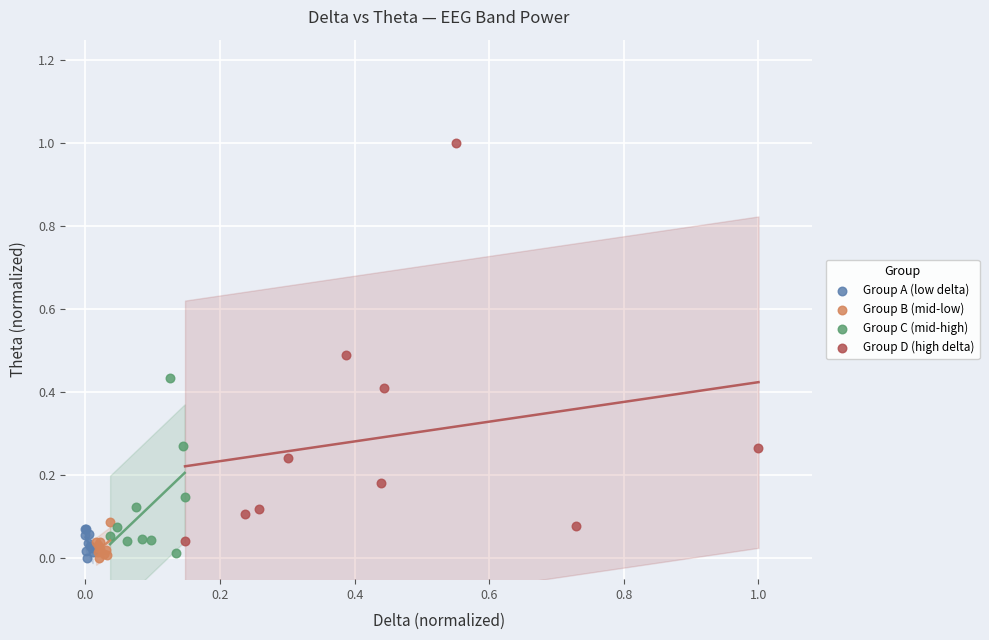

Which series has the widest spread of Y values?

Group D (high delta)